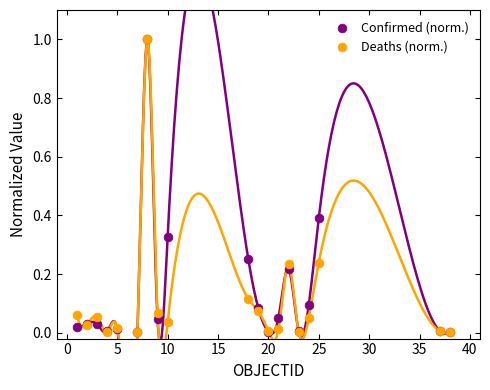

What are all the series names shown in the legend?

Confirmed (norm.), Deaths (norm.)